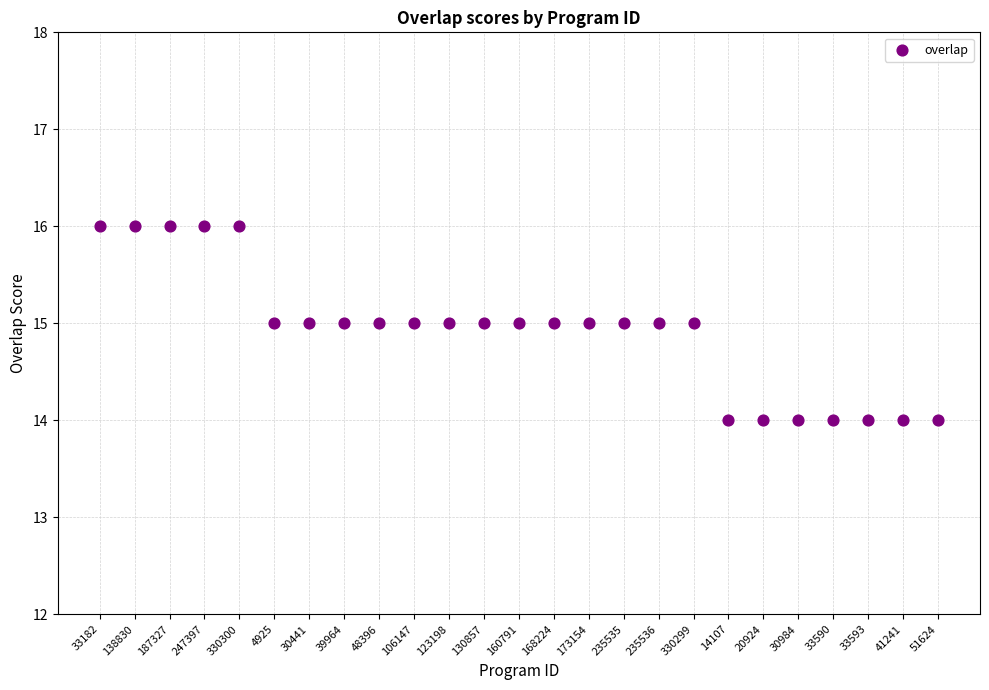

How many data points are displayed?

25